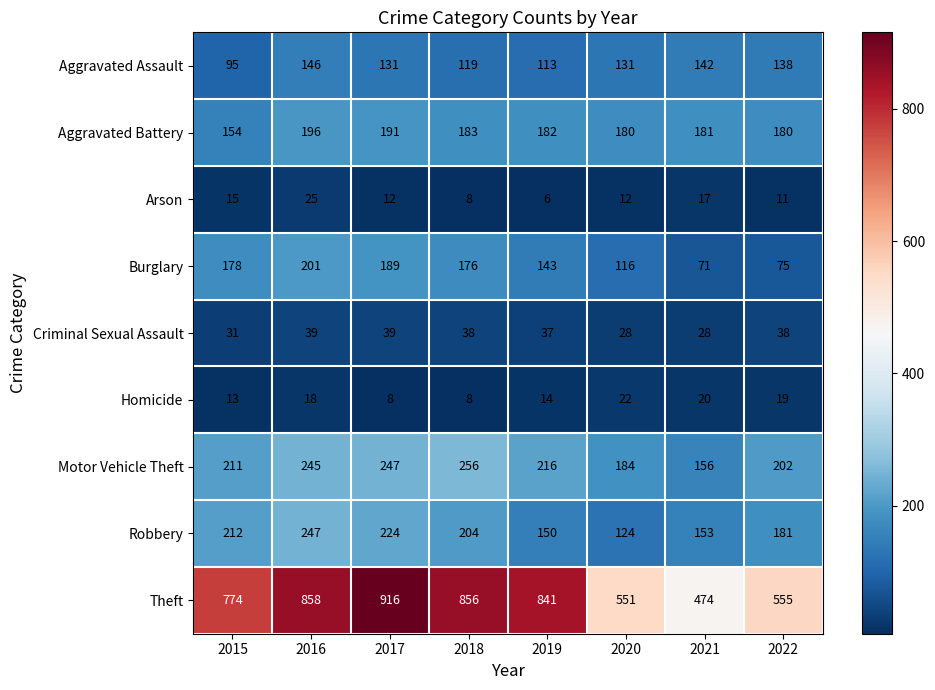

What is the difference between the highest and lowest values at 2017?

908